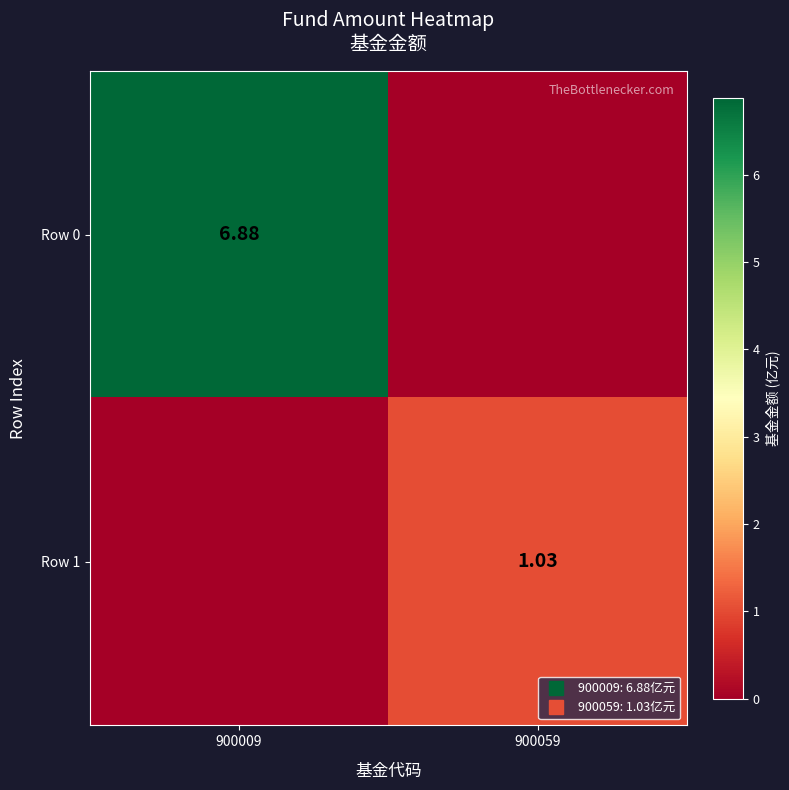

At which category does the chart reach its minimum across all series?

900059